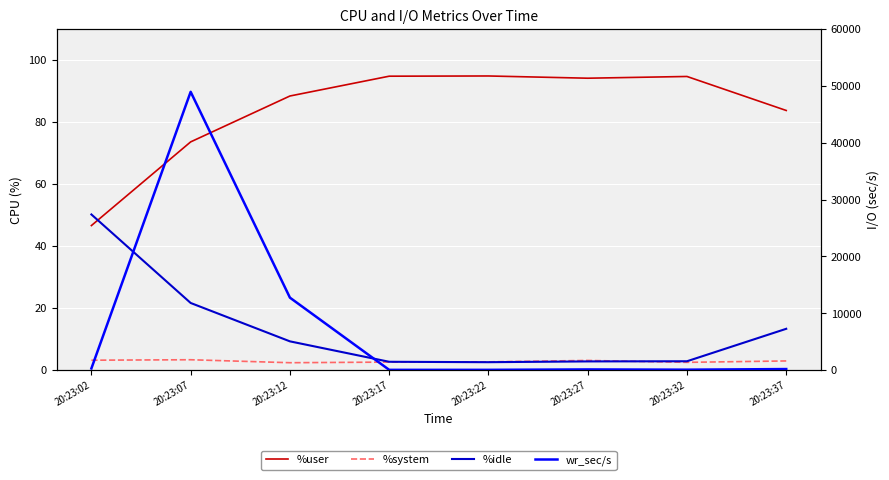

What is the value of the %system point at the 2nd from the left?

3.3